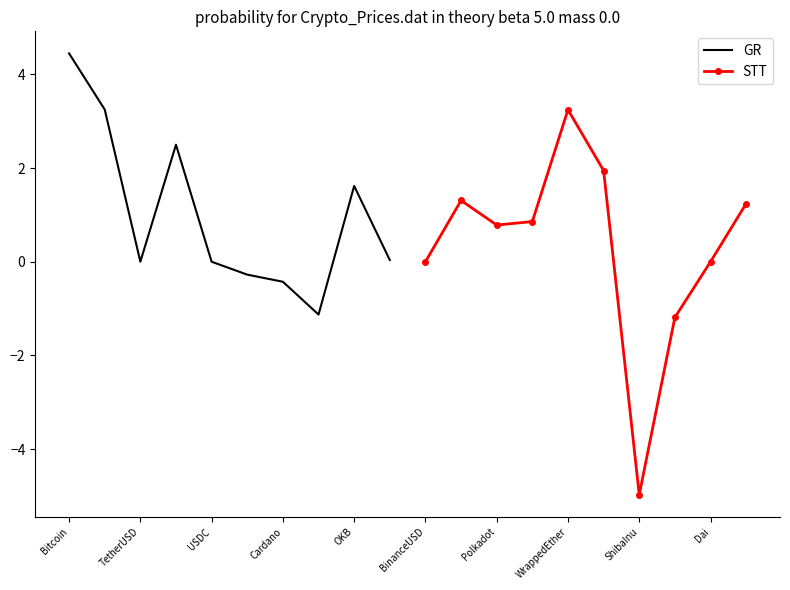

True or false: GR has a value of -0.4 at Cardano.

True